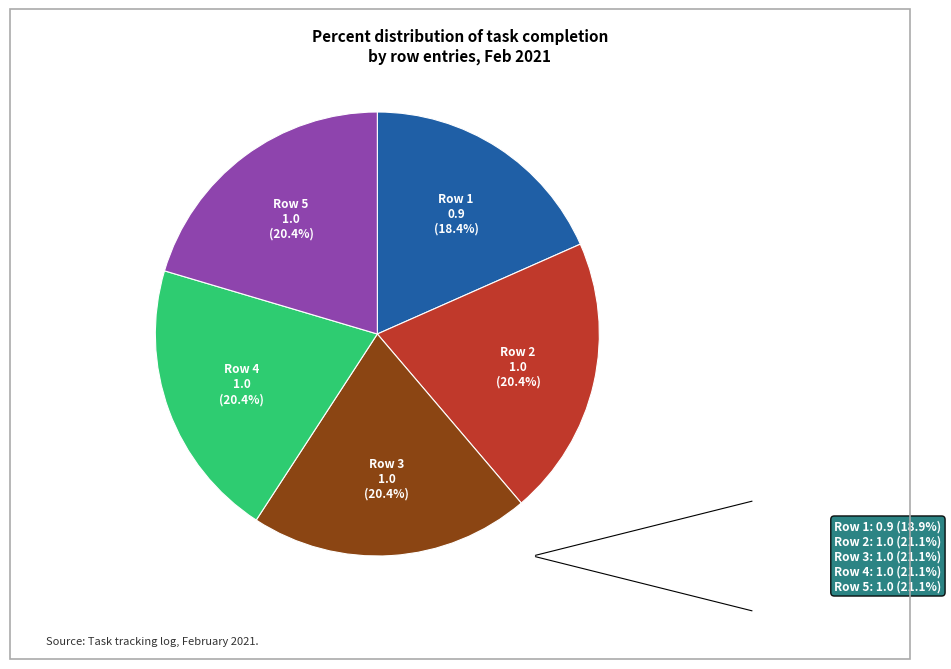

Is there any slice that represents more than half of the pie?

No